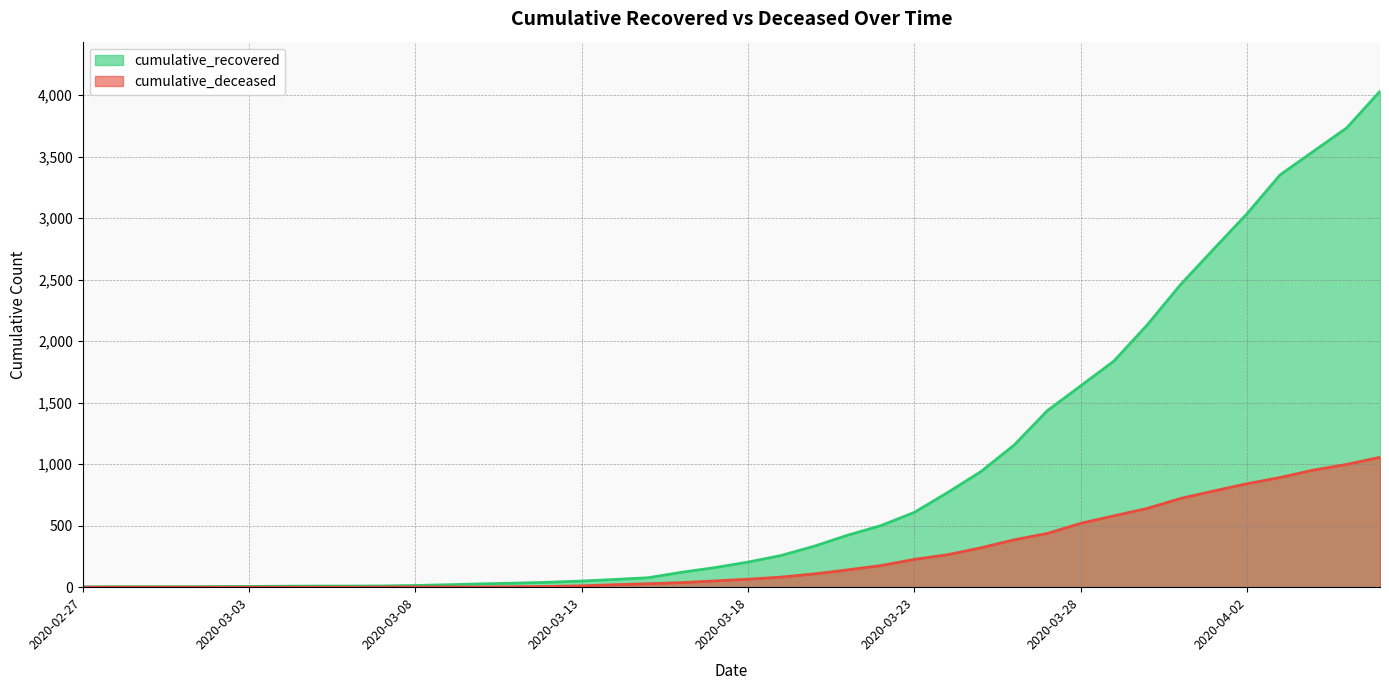

Rank the series by their maximum value, from highest to lowest.

cumulative_recovered, cumulative_deceased